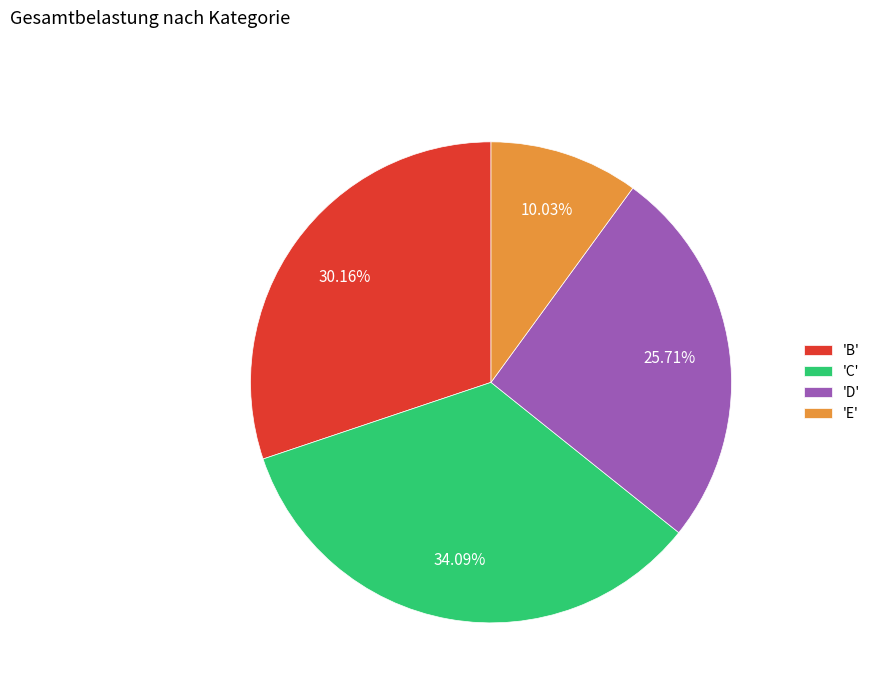

Which category has the biggest portion of the pie?

'C'